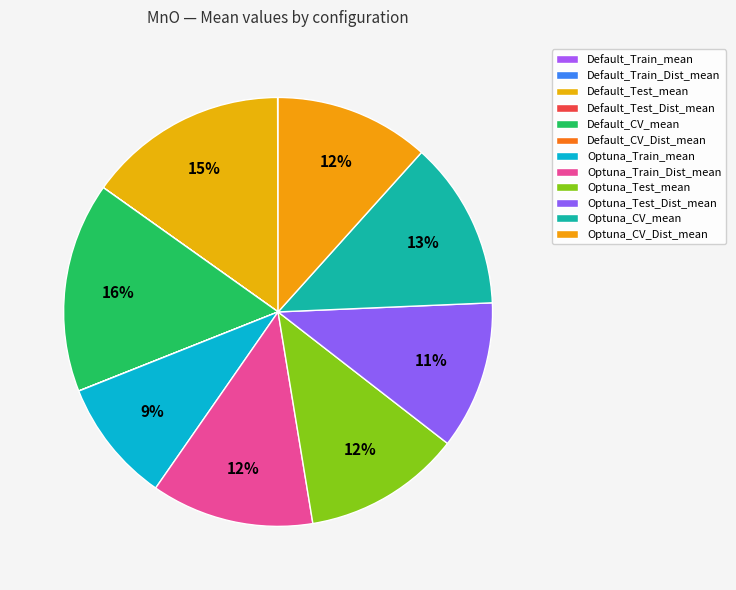

How many segments does this pie chart have?

12